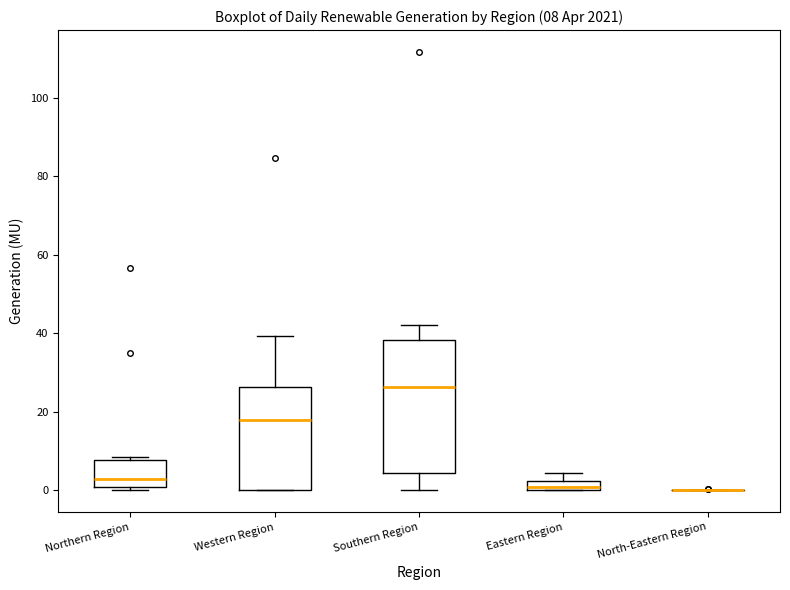

Comparing the boxes themselves (not the whiskers), which one is the tallest?

Southern Region